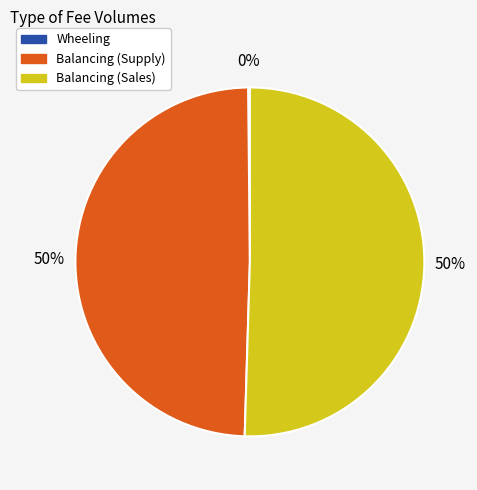

How much of the chart is everything except Balancing (Sales)?

49.5%